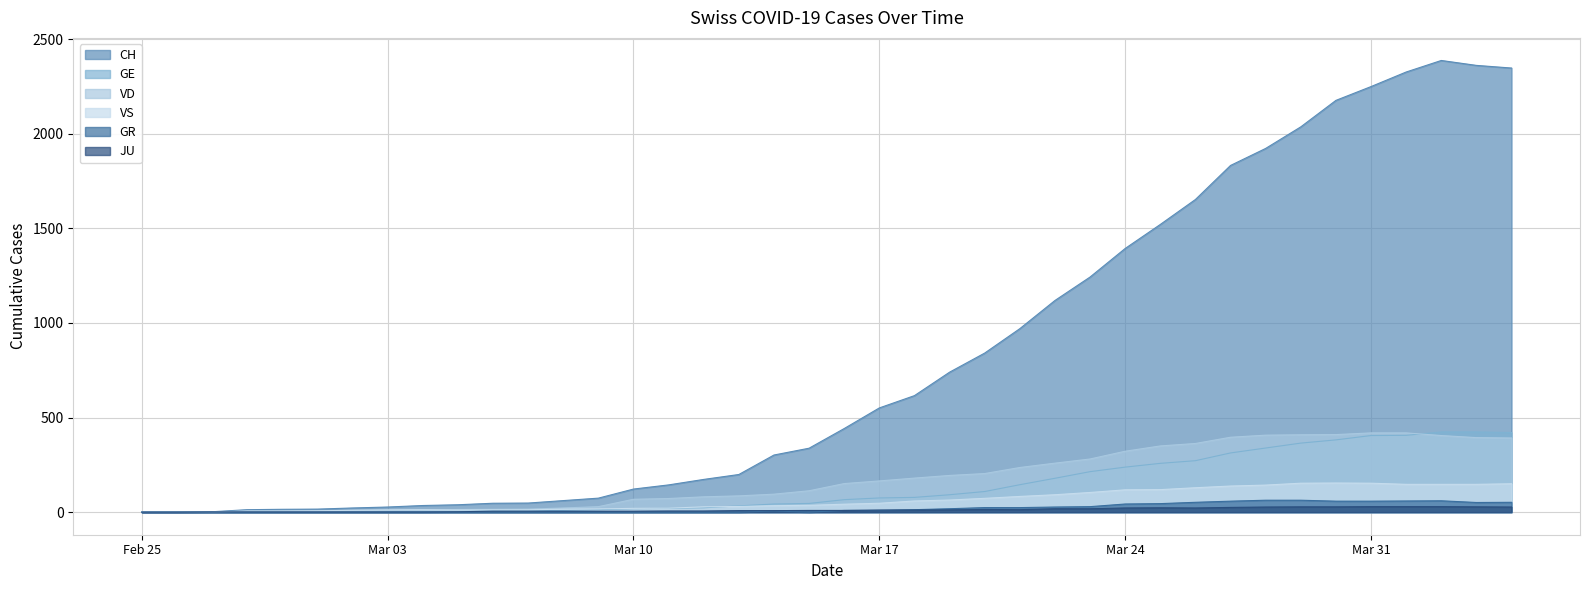

What is the highest value of the GR series?

63